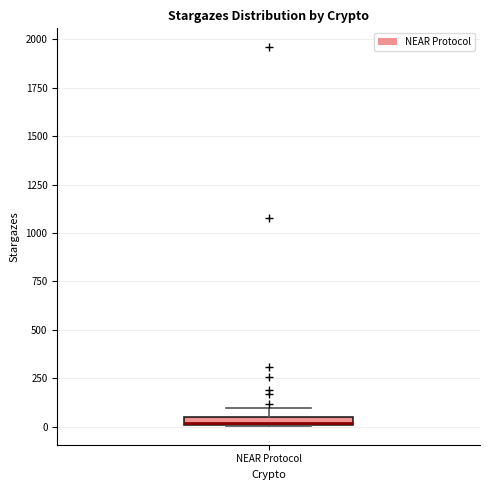

Where is the lower edge of the box for NEAR Protocol on the y-axis? The values are not printed on the chart, so give them approximately, as read against the axis.

0